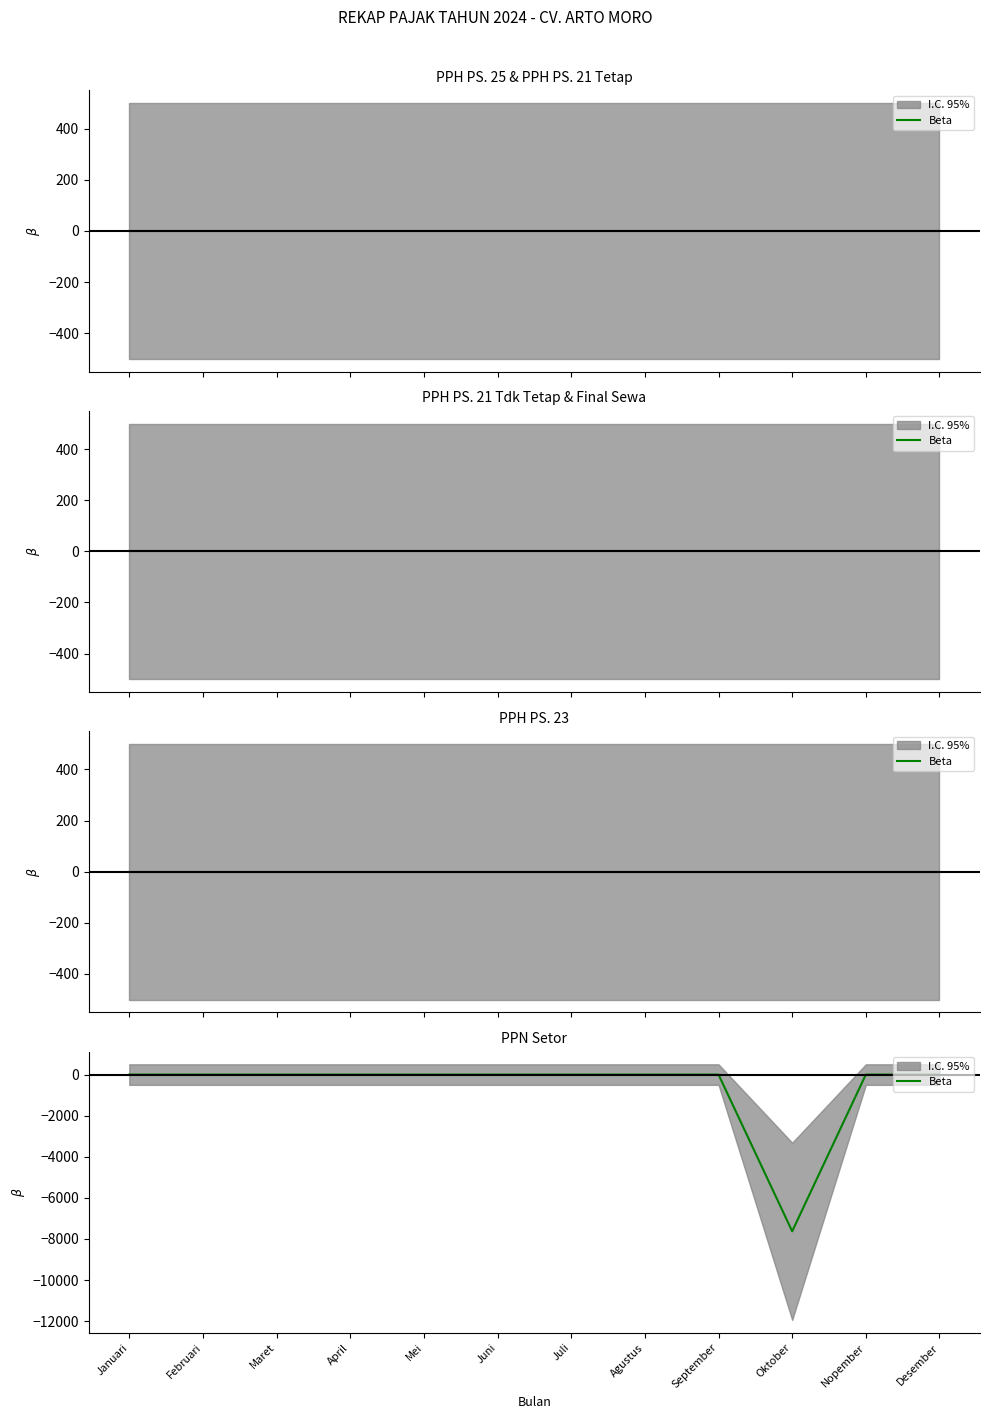

What is the label of the 3rd point from the right?

Oktober